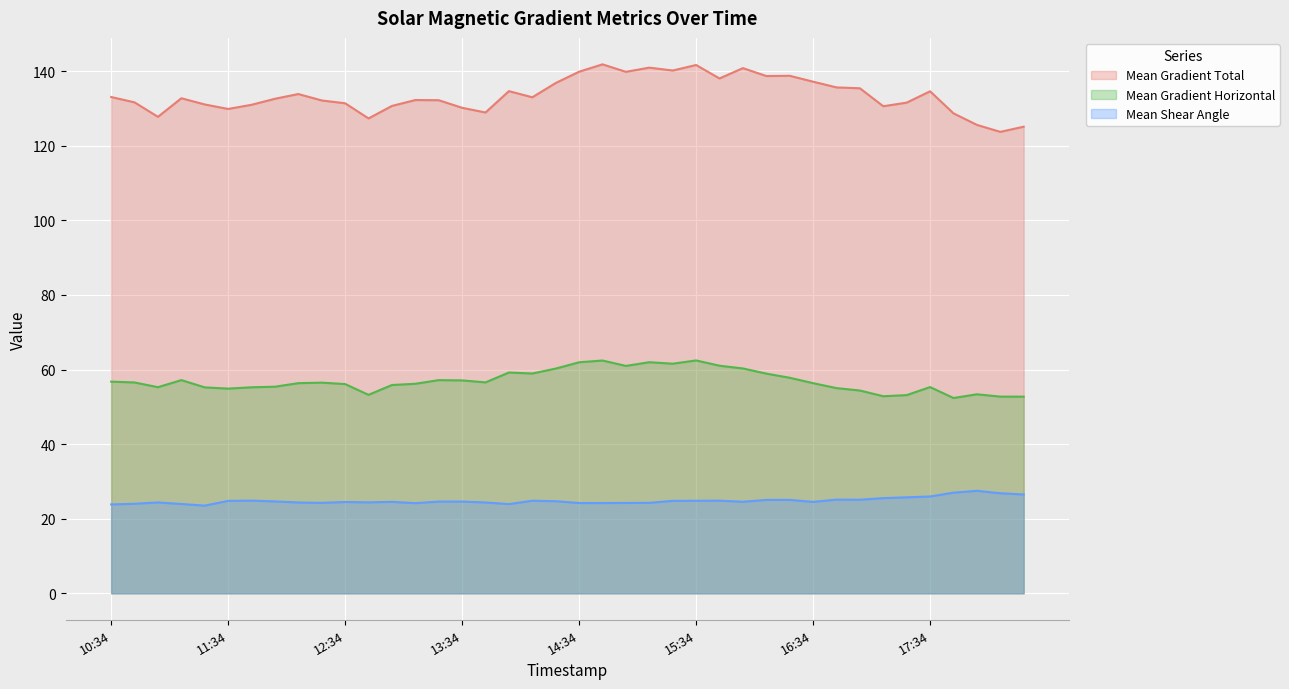

What is the value of the Mean Gradient Horizontal point at the 6th from the left?

54.9